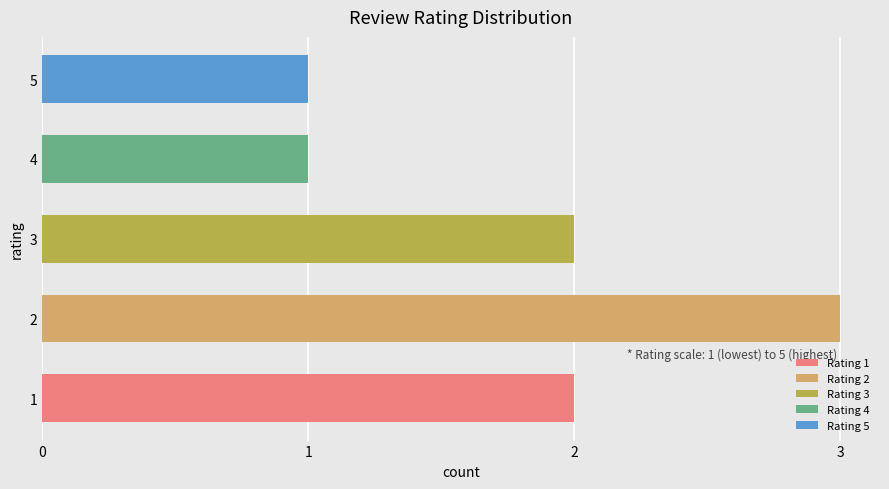

What is the value of the 2nd bar from the left?

1